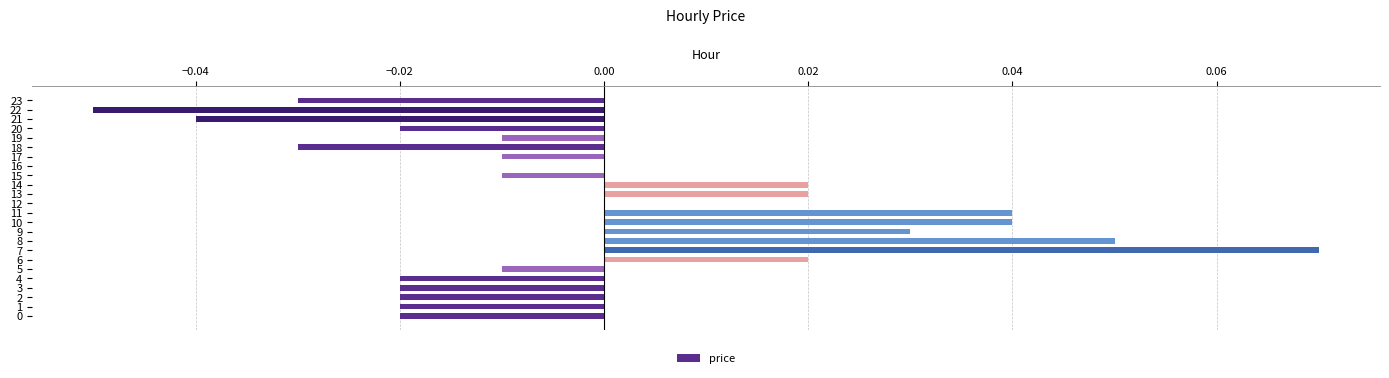

How many data points does each series have?

24